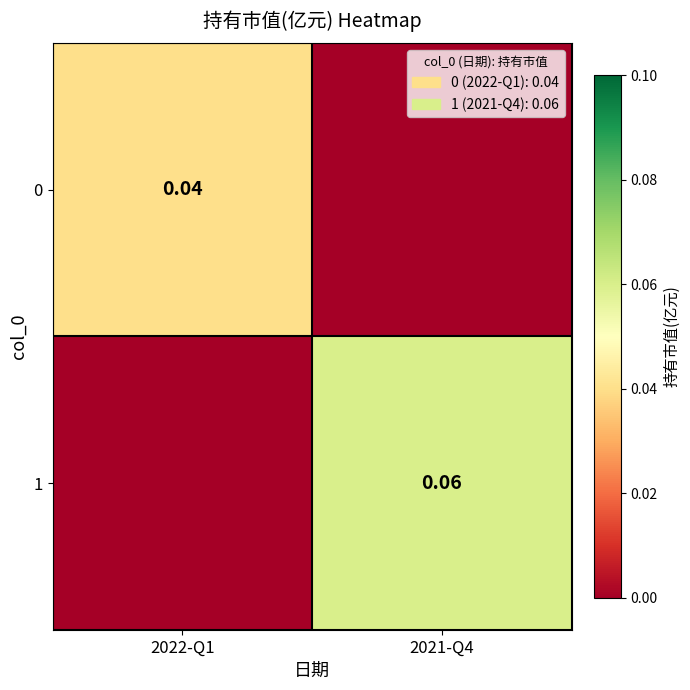

At how many categories does at least one series exceed 0?

2